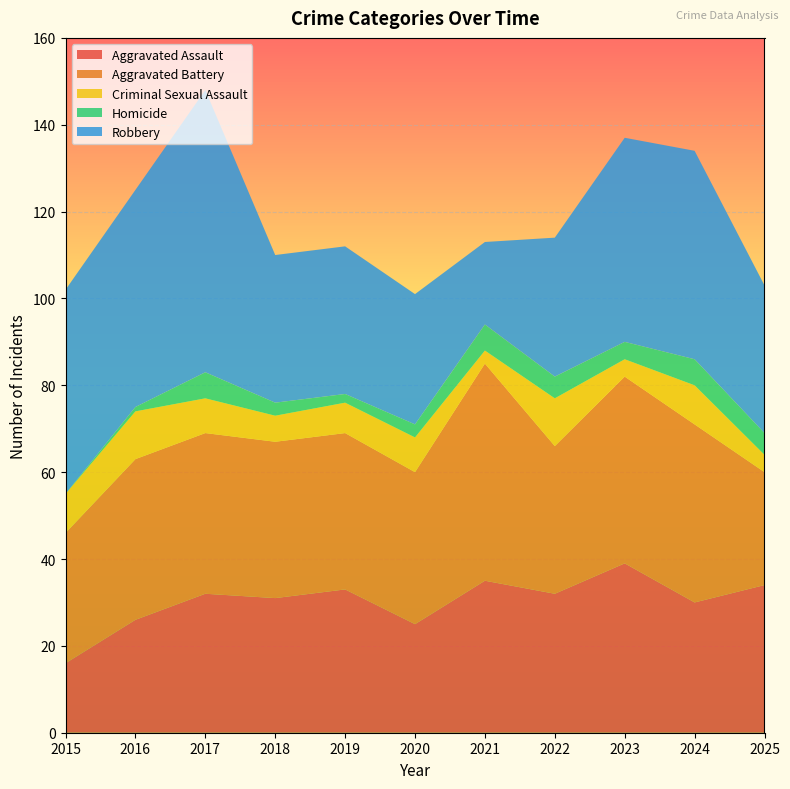

Reading left to right, what are all the values shown in this chart?

Aggravated Assault: 2015=16	2016=26	2017=32	2018=31	2019=33	2020=25	2021=35	2022=32	2023=39	2024=30	2025=34
Aggravated Battery: 2015=30	2016=37	2017=37	2018=36	2019=36	2020=35	2021=50	2022=34	2023=43	2024=41	2025=26
Criminal Sexual Assault: 2015=9	2016=11	2017=8	2018=6	2019=7	2020=8	2021=3	2022=11	2023=4	2024=9	2025=4
Homicide: 2015=0	2016=1	2017=6	2018=3	2019=2	2020=3	2021=6	2022=5	2023=4	2024=6	2025=5
Robbery: 2015=47	2016=50	2017=65	2018=34	2019=34	2020=30	2021=19	2022=32	2023=47	2024=48	2025=34